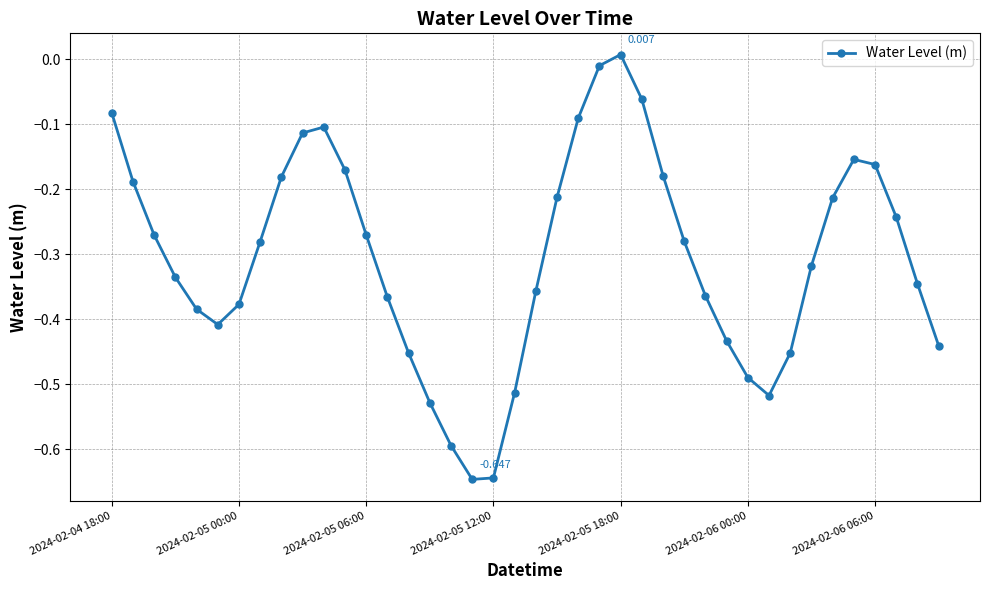

True or false: the data has more than 0 interior local peaks.

True